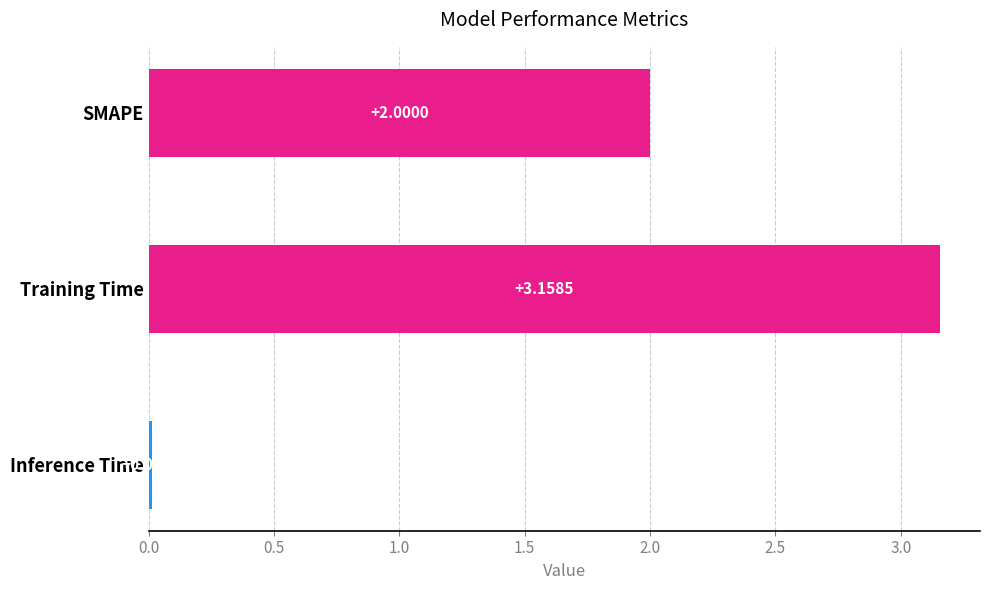

What is the label of the 3rd bar from the top?

Inference Time